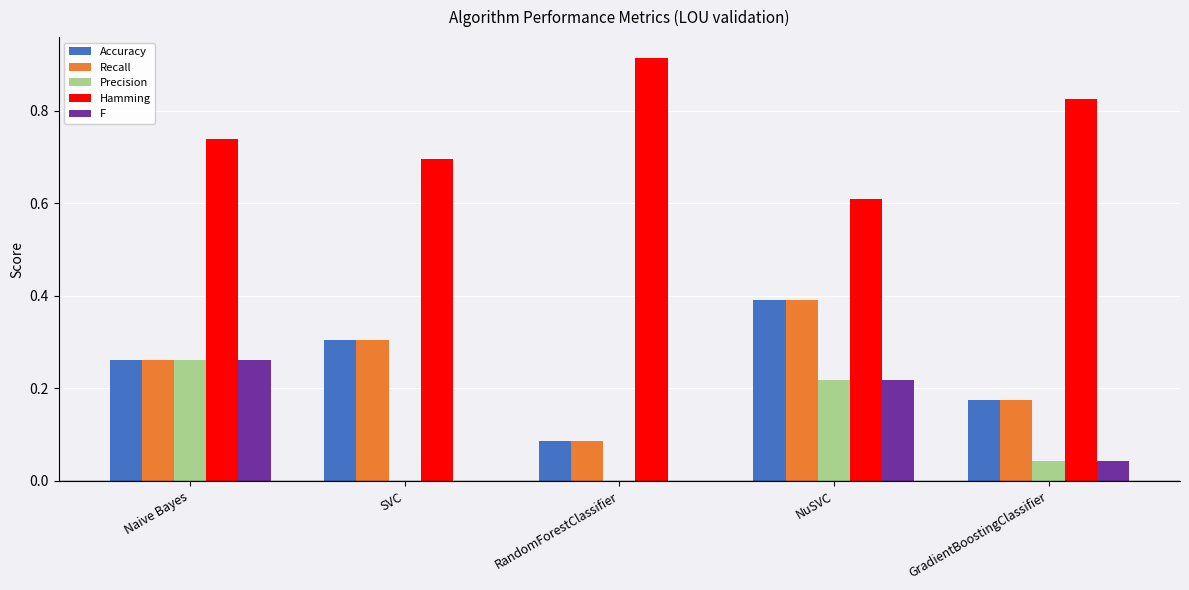

How many data points does each series have?

5